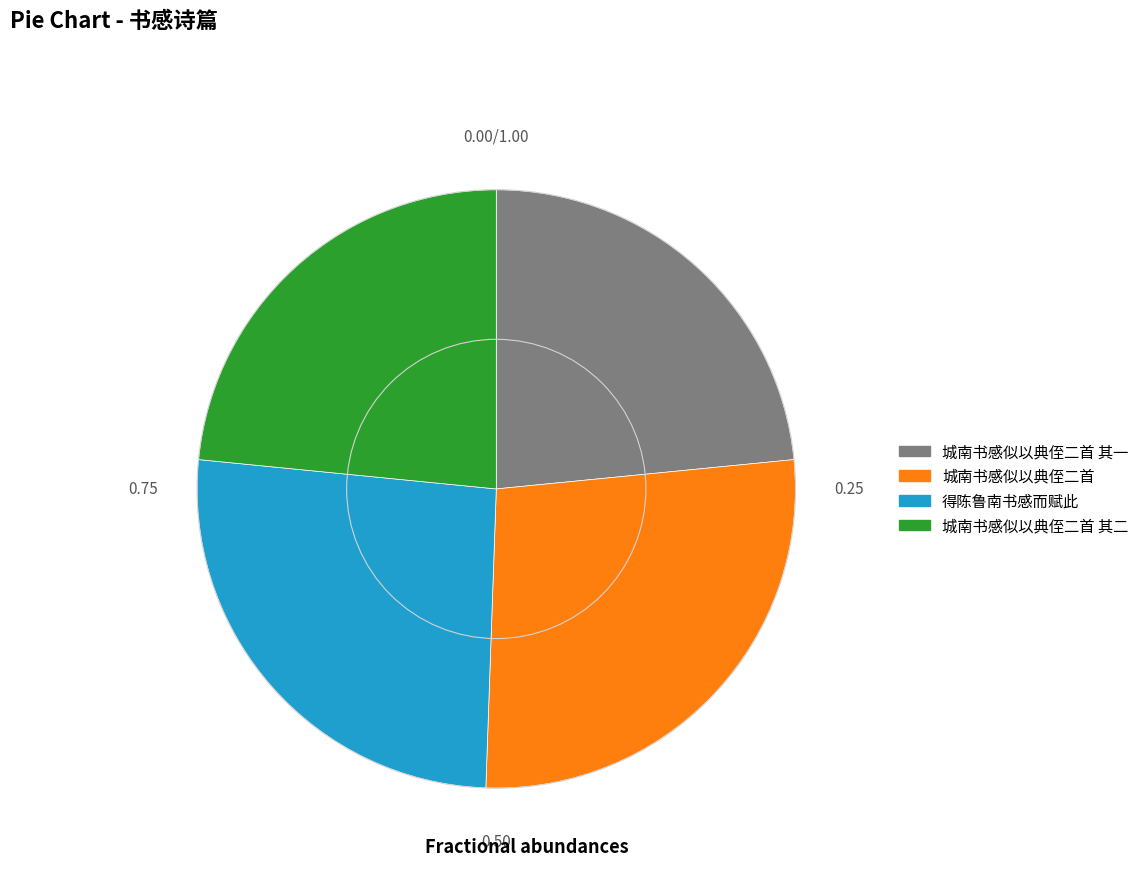

Which slice is the largest?

城南书感似以典侄二首